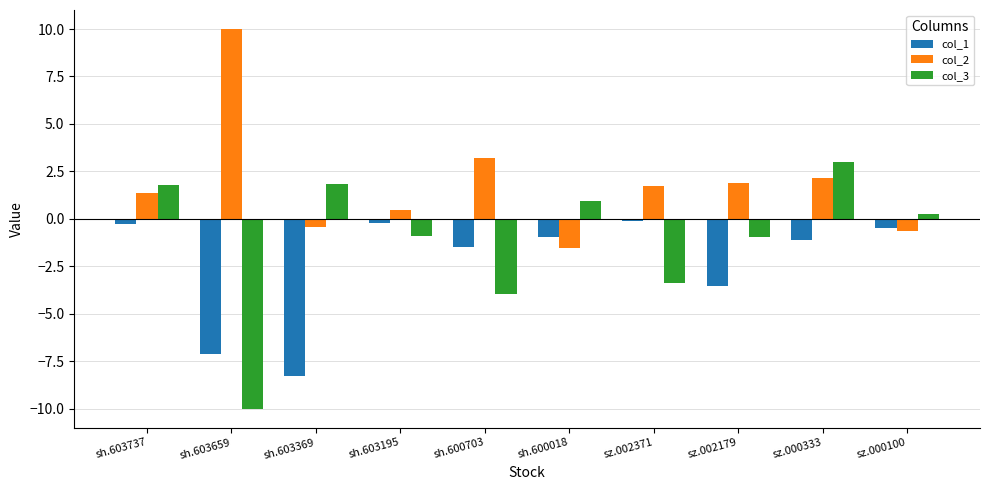

What position from the right is sz.002371?

4